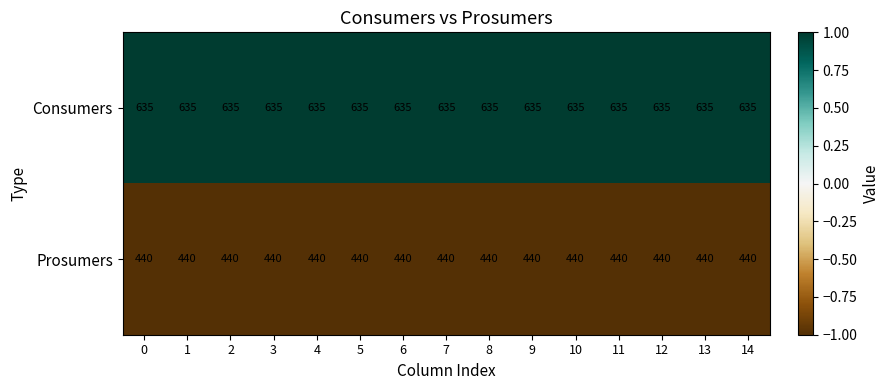

Is it true that Consumers equals 635 at 11?

True